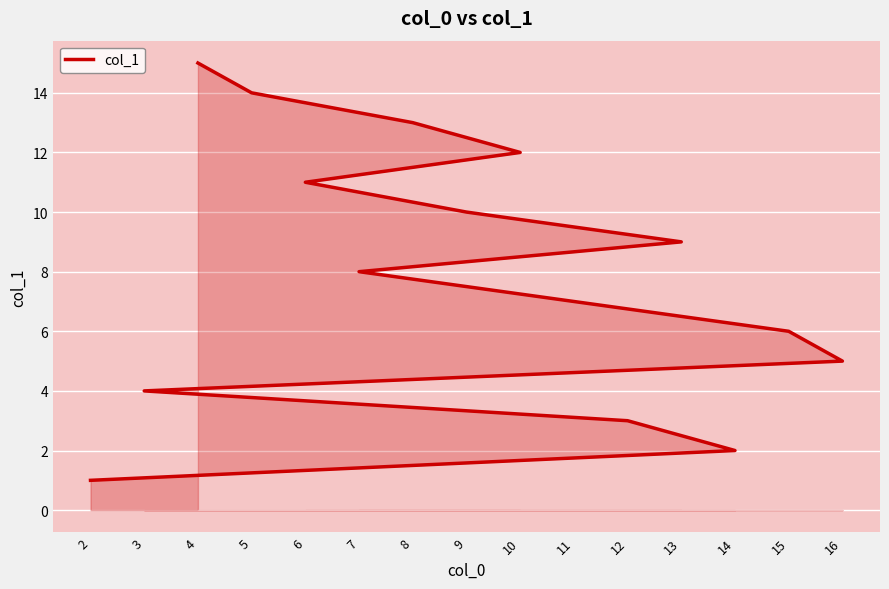

What is the maximum value shown in the chart?

15